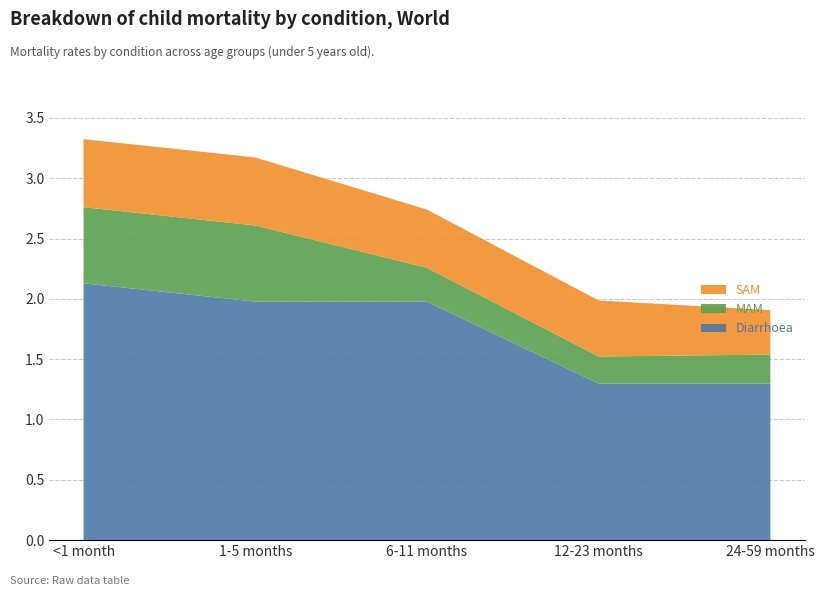

Reading left to right, list all the values displayed in this chart.

Diarrhoea: 2.1	2.0	2.0	1.3	1.3
MAM: 0.6	0.6	0.3	0.2	0.2
SAM: 0.6	0.6	0.5	0.5	0.4